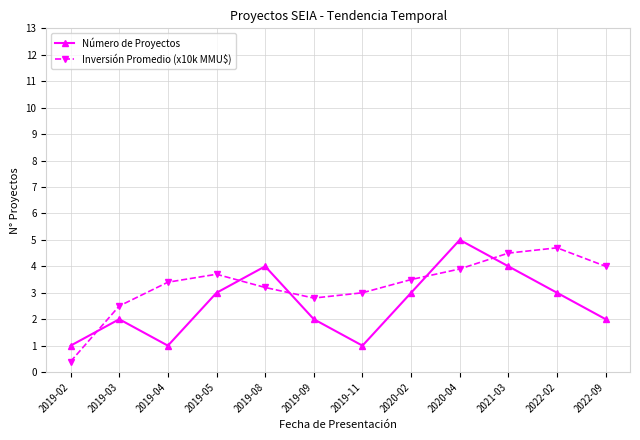

The Inversión Promedio (x10k MMU$) series shows 2.8 at 2019-09. True or false?

True